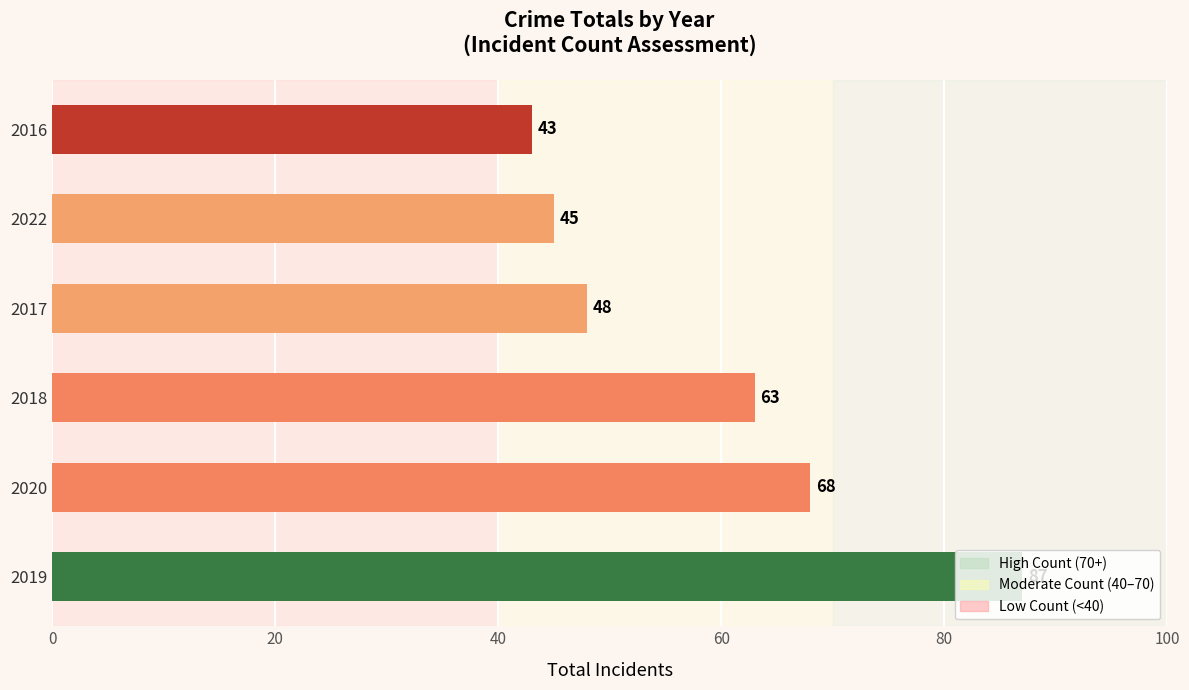

How many data points are less than 63?

3